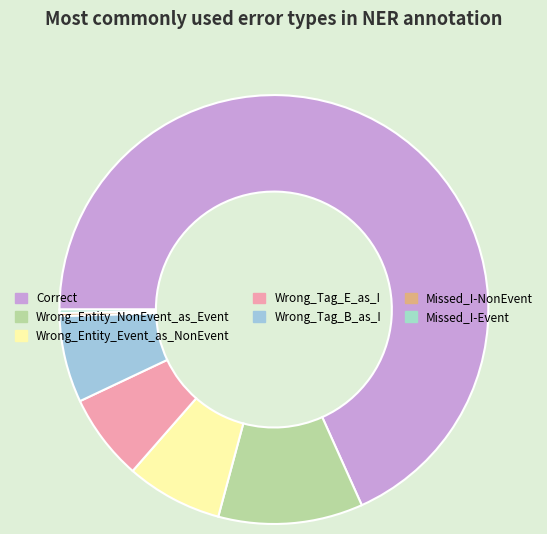

To the nearest percent, what is the difference between the Wrong_Tag_B_as_I and Wrong_Entity_NonEvent_as_Event slice percentages?

4%